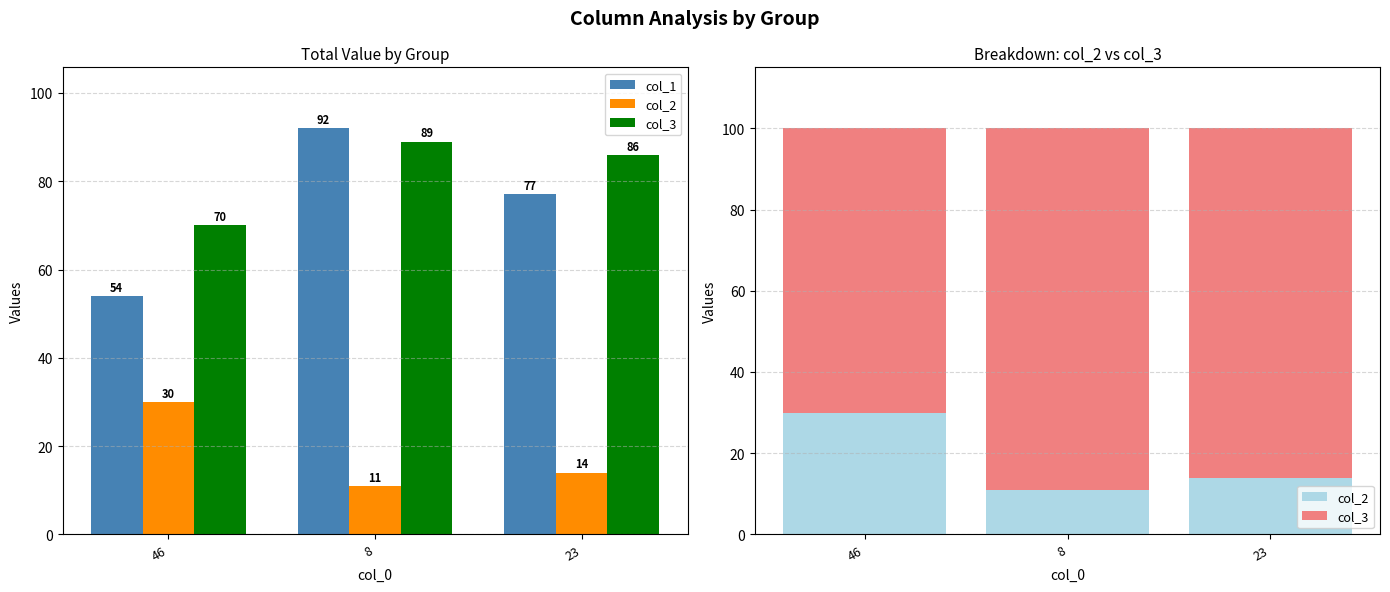

What is the label of the 1st bar from the left?

46